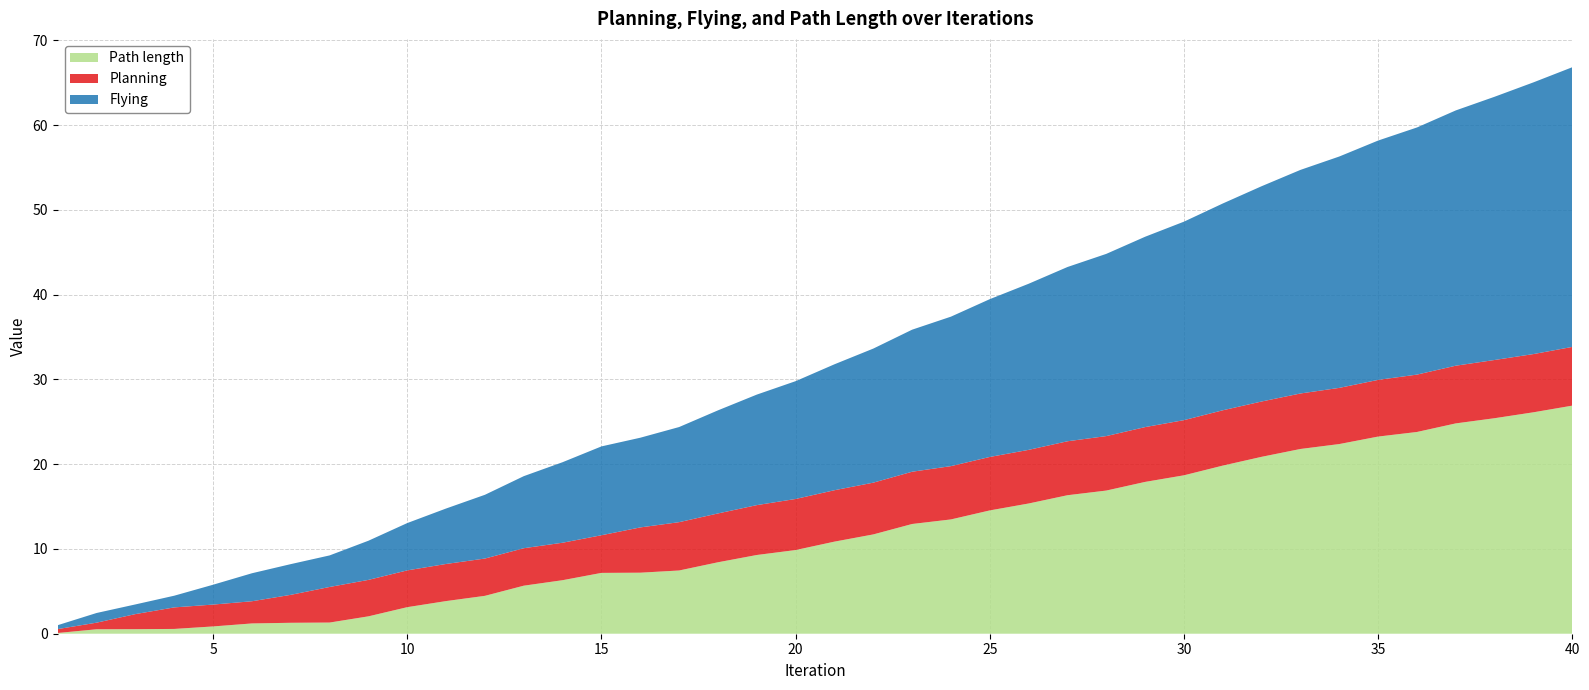

Reading left to right, list all the values displayed in this chart.

Planning: 1=0.5	2=0.8	3=1.8	4=2.5	5=2.6	6=2.6	7=3.3	8=4.2	9=4.3	10=4.3	11=4.4	12=4.4	13=4.4	14=4.4	15=4.4	16=5.3	17=5.7	18=5.8	19=5.9	20=6.0	21=6.1	22=6.1	23=6.2	24=6.3	25=6.3	26=6.3	27=6.4	28=6.4	29=6.5	30=6.5	31=6.5	32=6.5	33=6.5	34=6.6	35=6.7	36=6.8	37=6.8	38=6.9	39=6.9	40=6.9
Flying: 1=0.5	2=1.1	3=1.1	4=1.4	5=2.3	6=3.3	7=3.6	8=3.7	9=4.6	10=5.6	11=6.5	12=7.5	13=8.5	14=9.5	15=10.5	16=10.6	17=11.2	18=12.2	19=13.0	20=13.9	21=14.9	22=15.8	23=16.8	24=17.6	25=18.6	26=19.6	27=20.6	28=21.5	29=22.5	30=23.4	31=24.4	32=25.4	33=26.4	34=27.3	35=28.2	36=29.2	37=30.1	38=31.1	39=32.1	40=33.0
Path length: 1=0.1	2=0.5	3=0.5	4=0.6	5=0.9	6=1.2	7=1.3	8=1.3	9=2.1	10=3.1	11=3.9	12=4.5	13=5.7	14=6.3	15=7.2	16=7.2	17=7.5	18=8.4	19=9.3	20=9.9	21=10.9	22=11.7	23=12.9	24=13.5	25=14.5	26=15.4	27=16.3	28=16.9	29=17.9	30=18.7	31=19.8	32=20.9	33=21.8	34=22.4	35=23.3	36=23.8	37=24.8	38=25.4	39=26.1	40=26.9